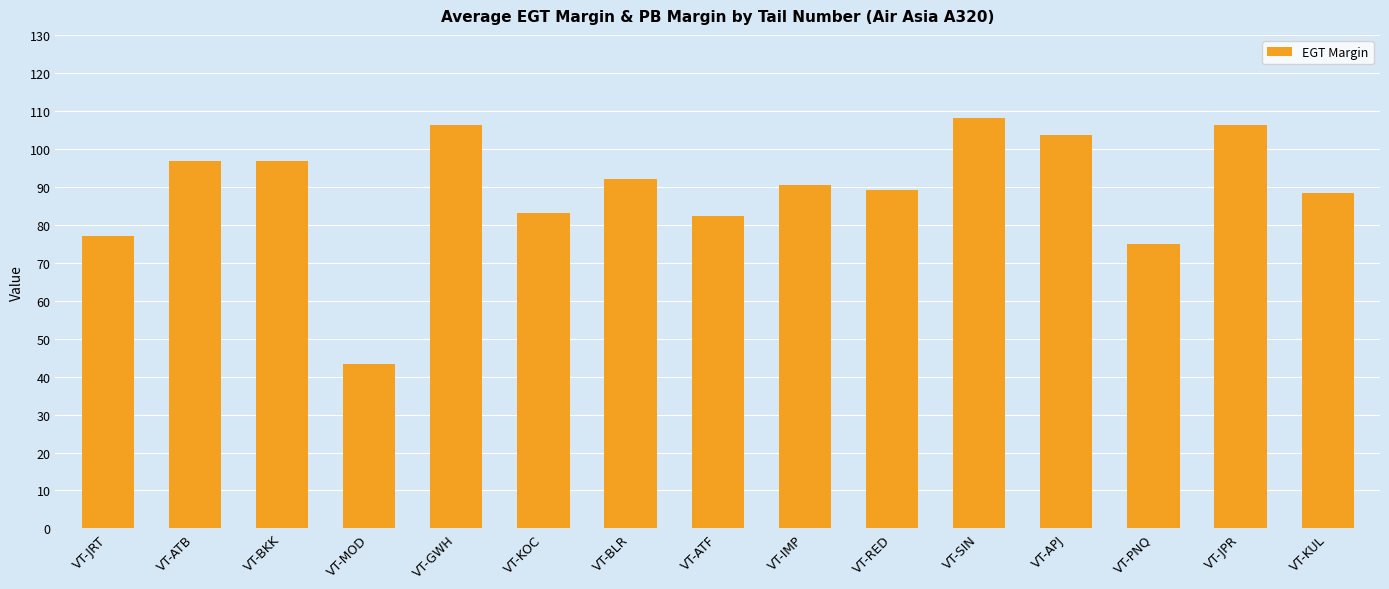

What is the label of the 5th bar from the right?

VT-SIN